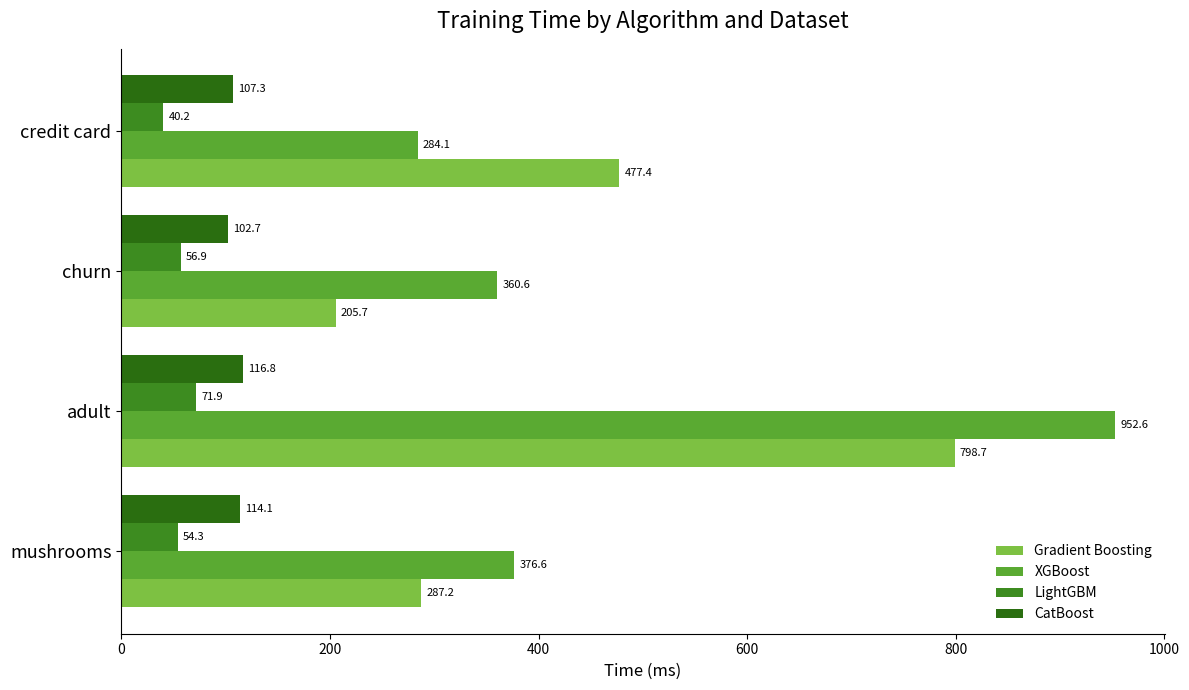

How many series are shown in this chart?

4